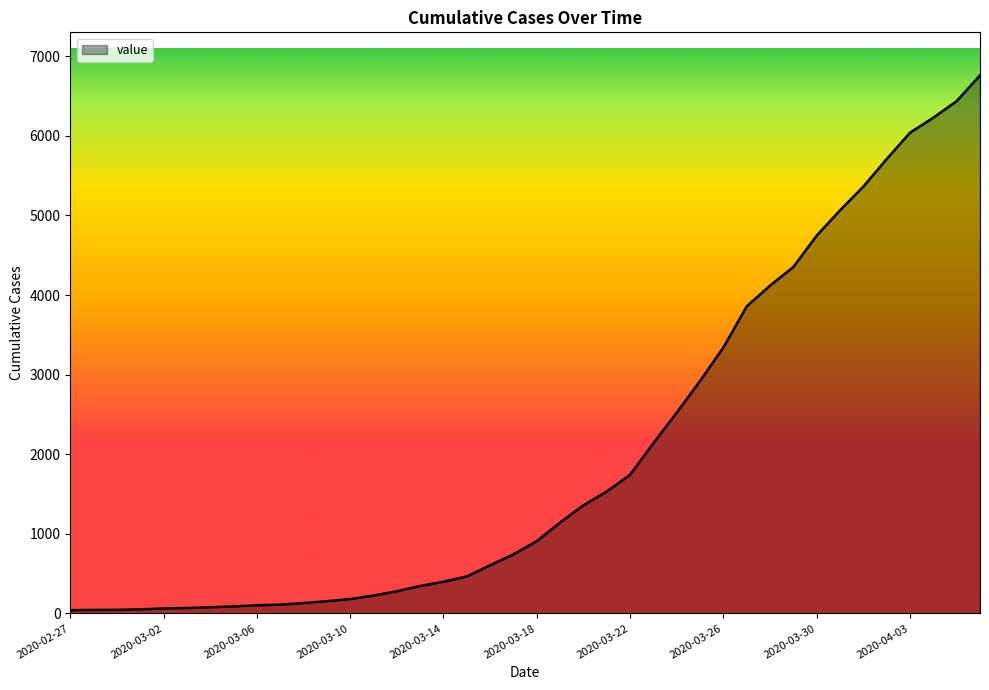

What is the difference between the maximum and minimum values?

6719